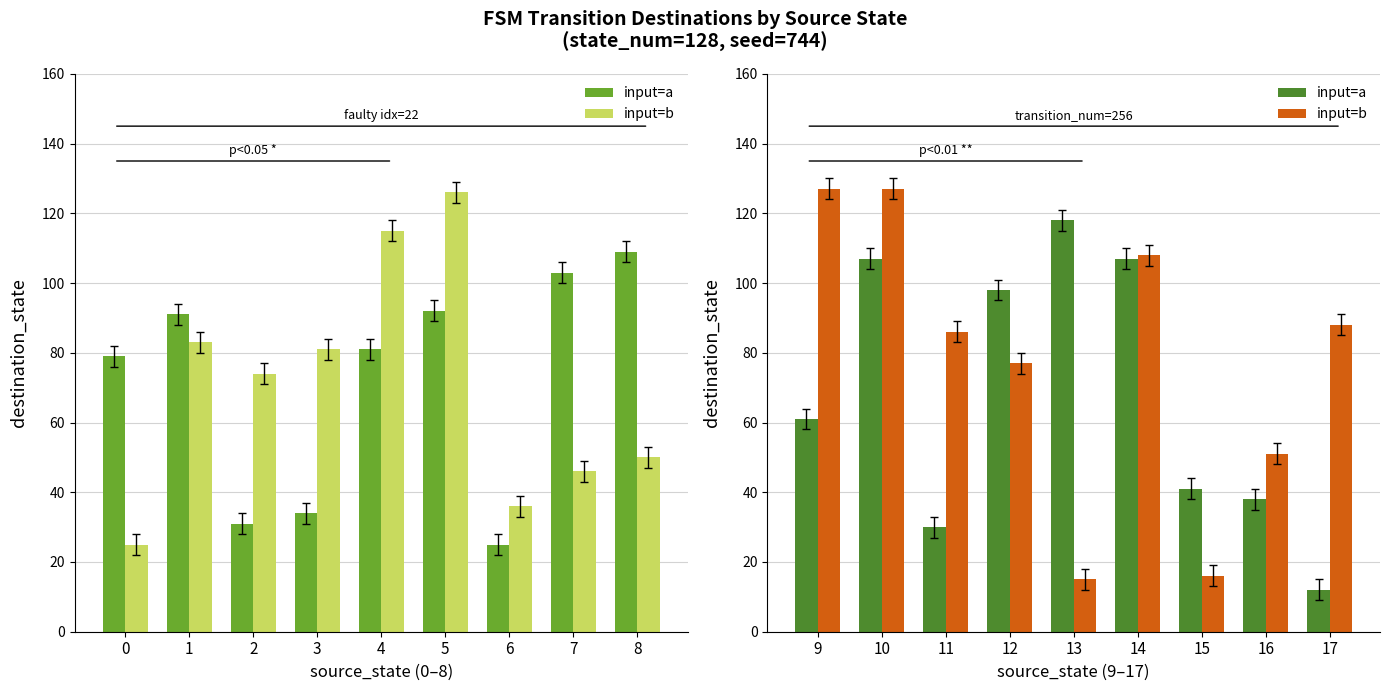

Is it true that input=a equals 171 at 13?

False